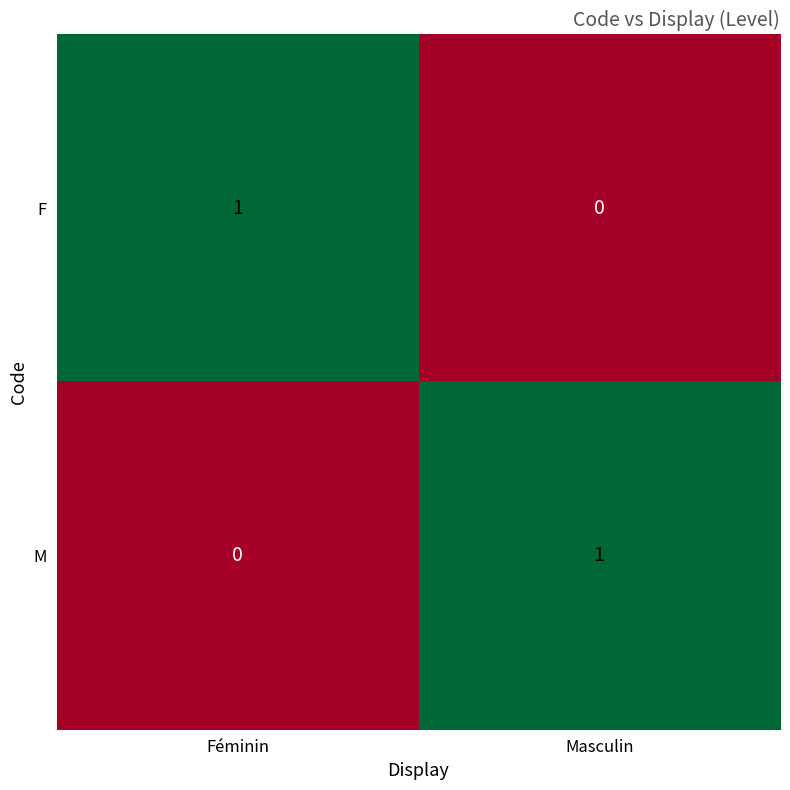

Reading right to left, list all the values displayed in this chart.

F: 0	1
M: 1	0